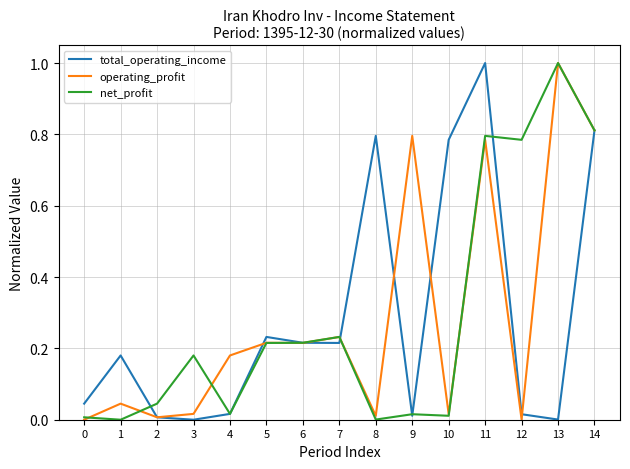

Which series changed the most between 0 and 4?

operating_profit